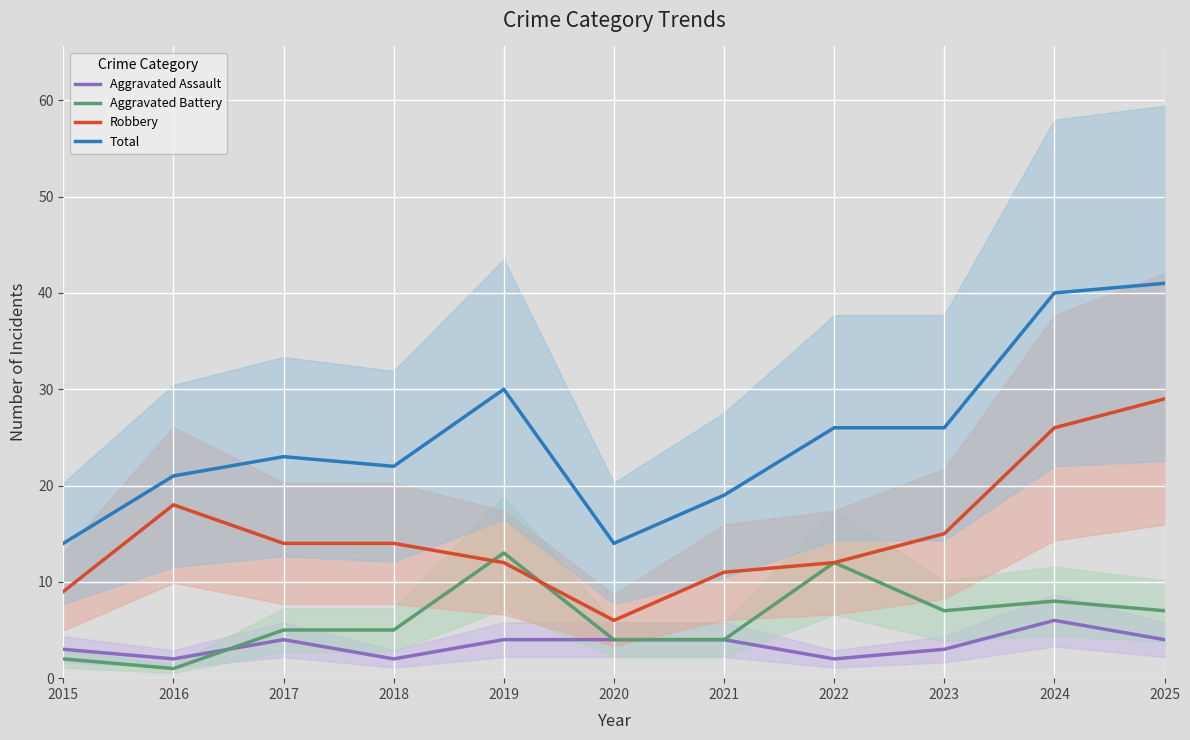

What is the sum of the Robbery values at 2024 and 2020?

32